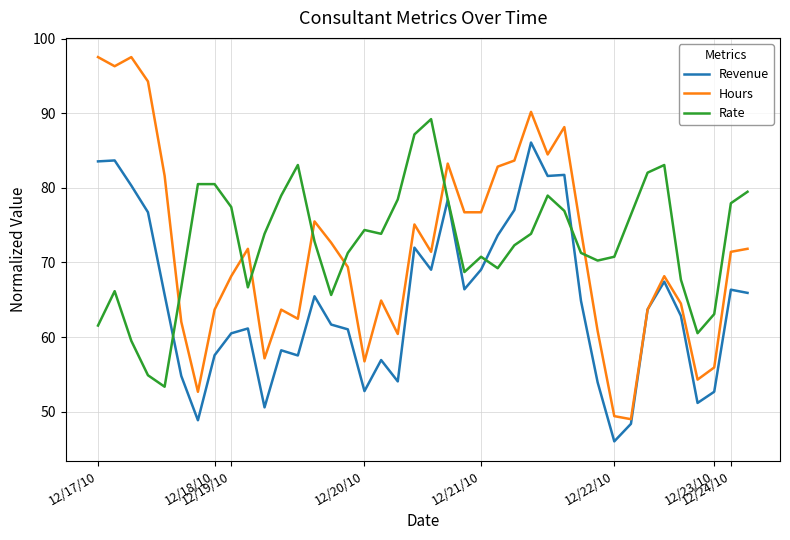

Which series has the widest spread of values?

Hours